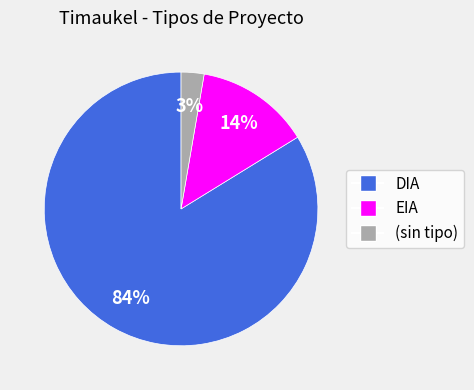

Rank the categories by value from highest to lowest.

DIA, EIA, (sin tipo)